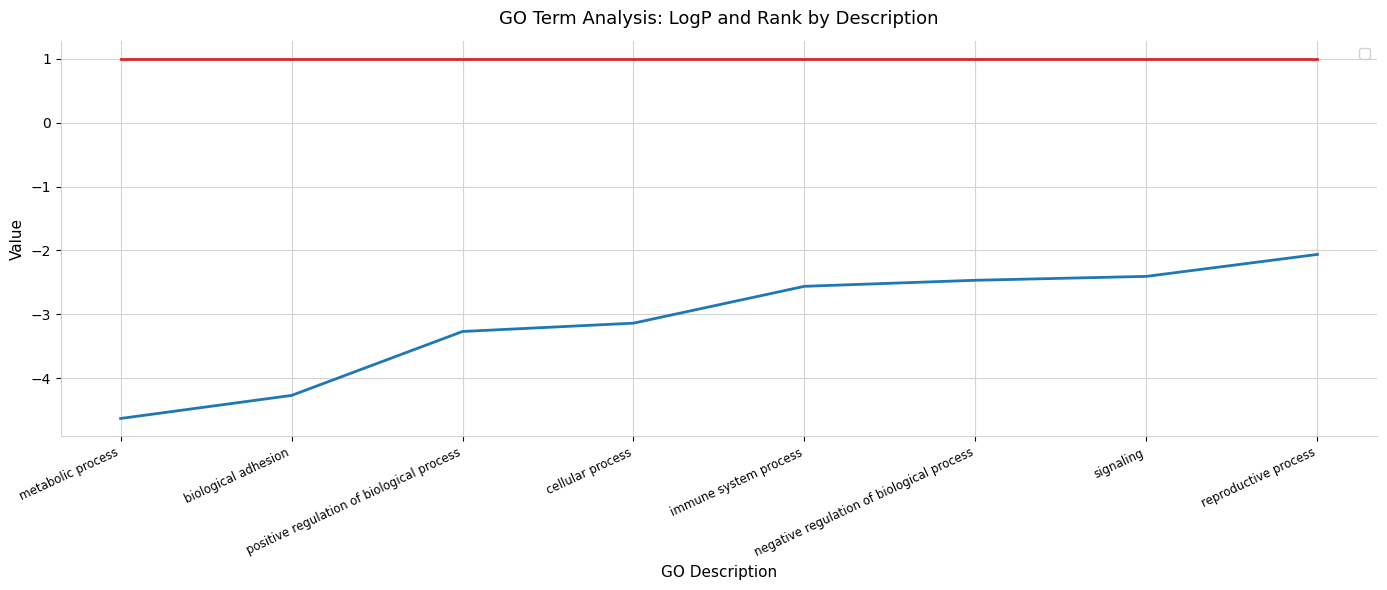

Which has a higher value, positive regulation of biological process or signaling?

signaling